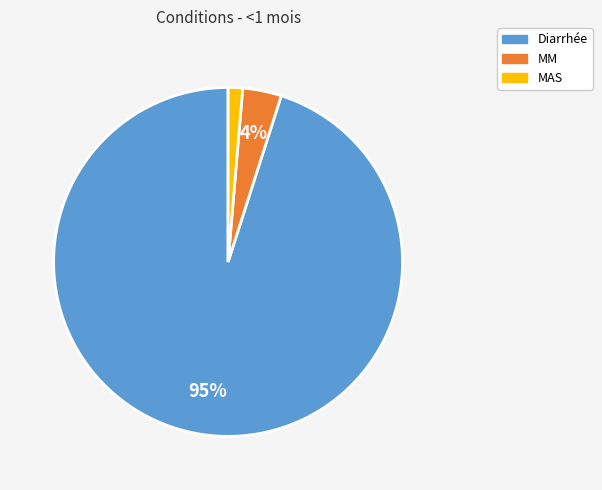

What percentage is the Diarrhée slice, to the nearest percent?

95%